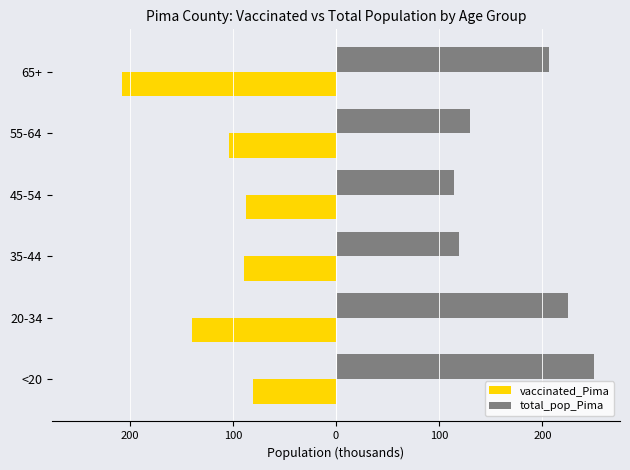

What are all the series names shown in the legend?

vaccinated_Pima, total_pop_Pima